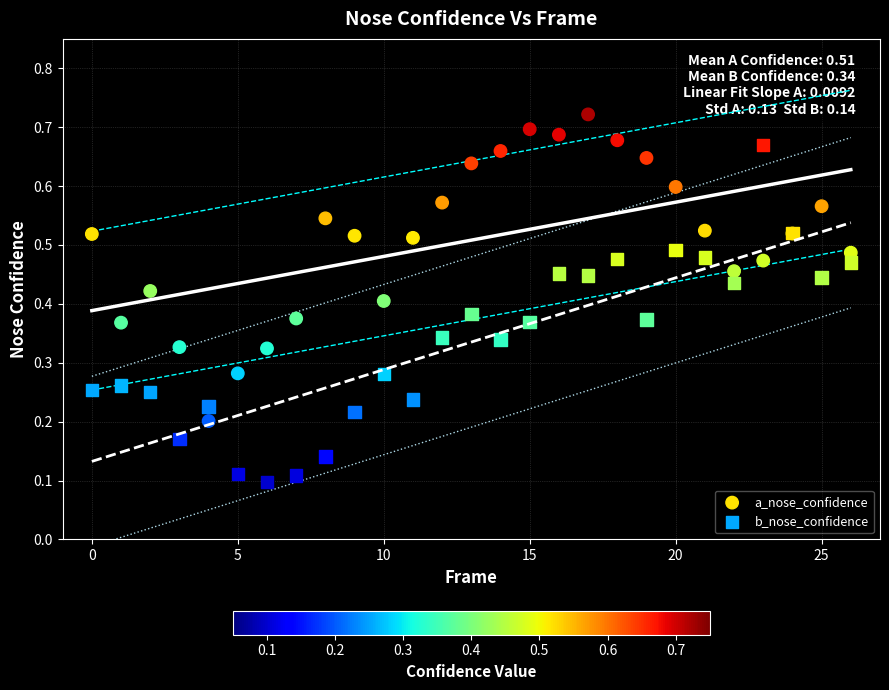

Which series reaches the maximum Y coordinate?

a_nose_confidence